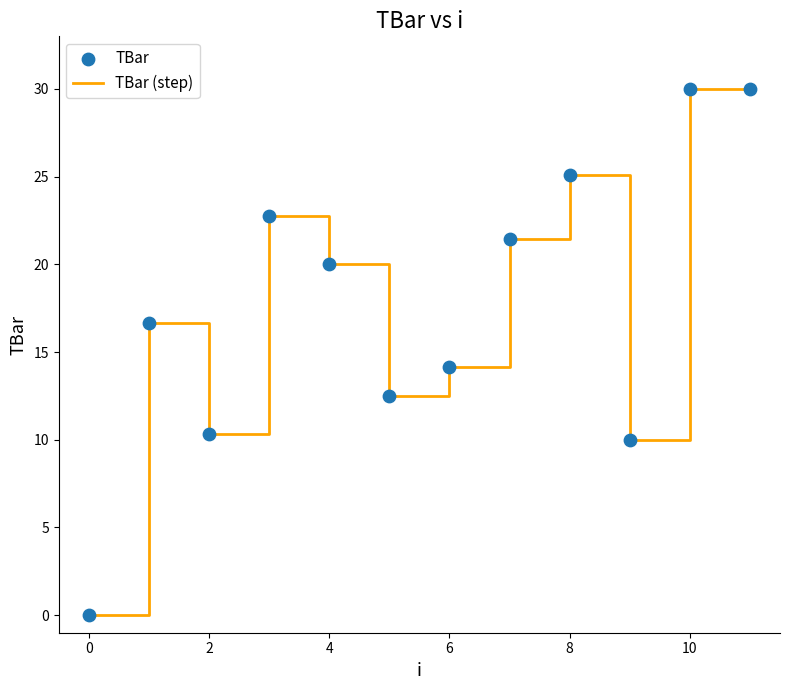

What is the greatest value displayed?

30.0